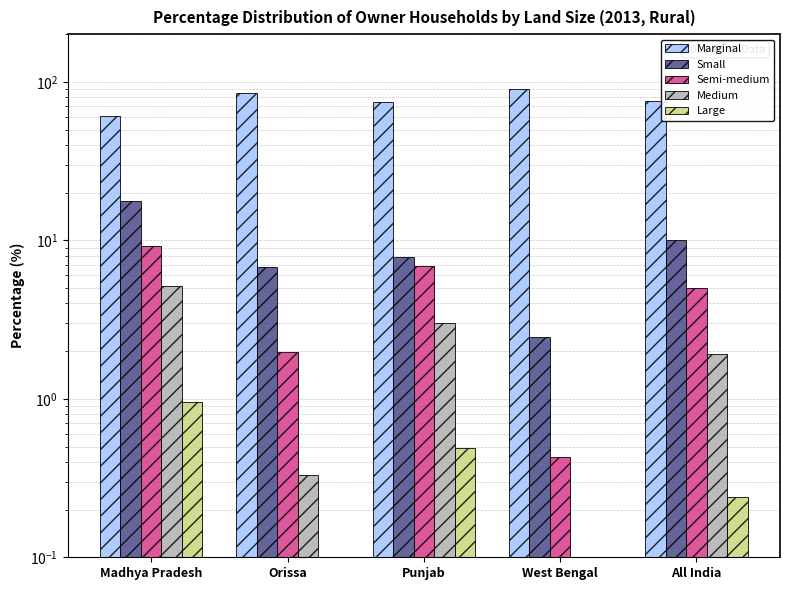

Which series has the widest spread of values?

Marginal